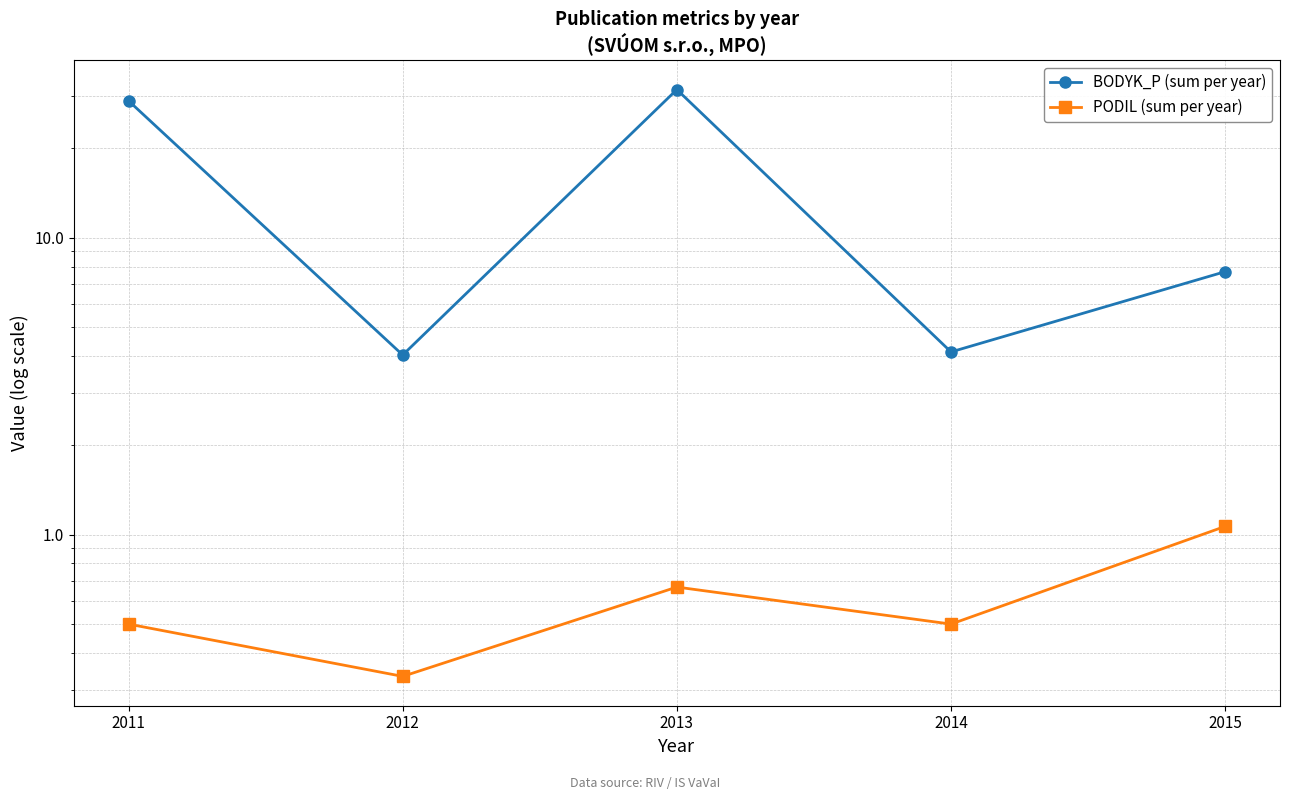

Rank the categories by BODYK_P (sum per year) value from lowest to highest.

2012, 2014, 2015, 2011, 2013